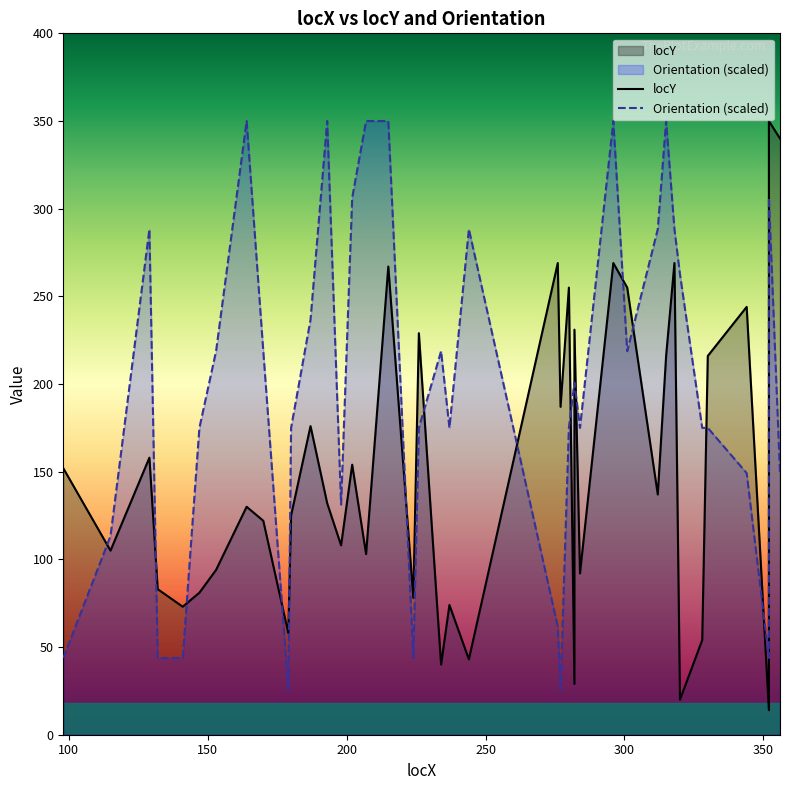

At which category is the sum across all series the highest?

352